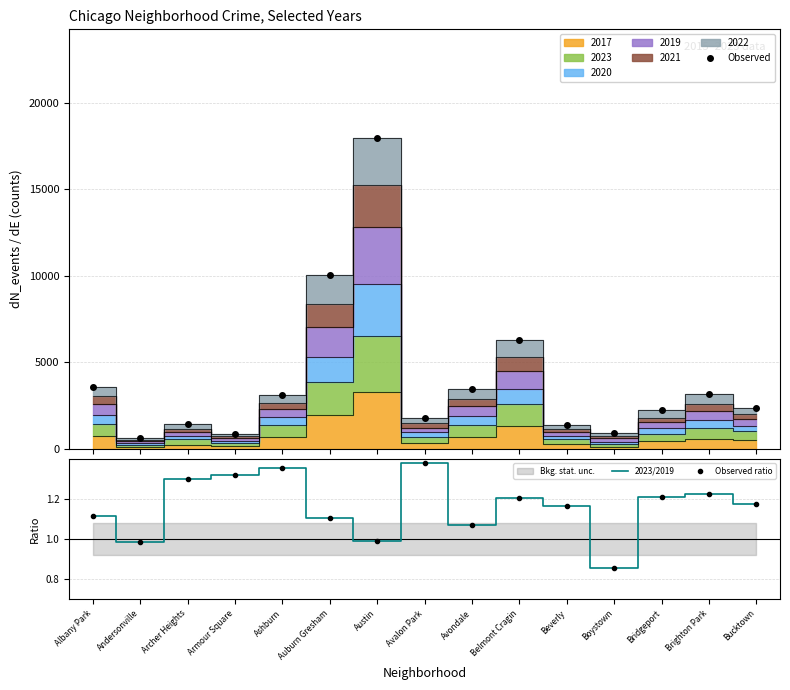

Rank the categories by value from lowest to highest.

Boystown, Andersonville, Austin, Avondale, Auburn Gresham, Albany Park, Beverly, Bucktown, Belmont Cragin, Bridgeport, Brighton Park, Archer Heights, Armour Square, Ashburn, Avalon Park